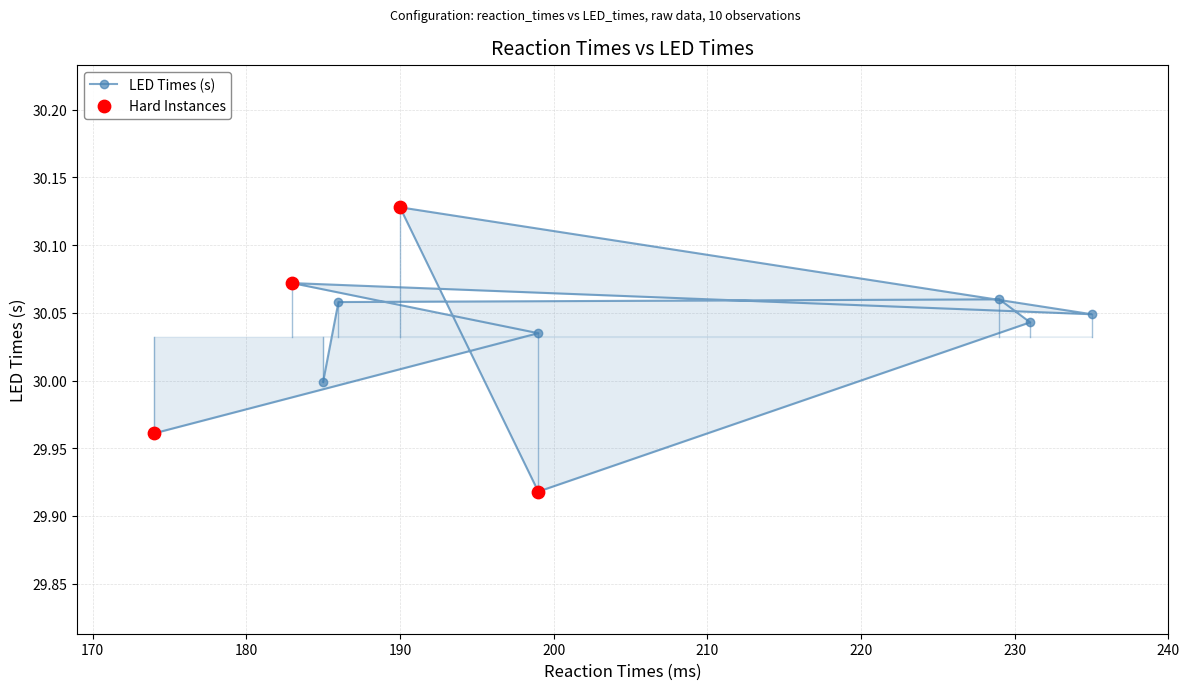

What is the ratio of the value at 231 to the value at 229?

1.0